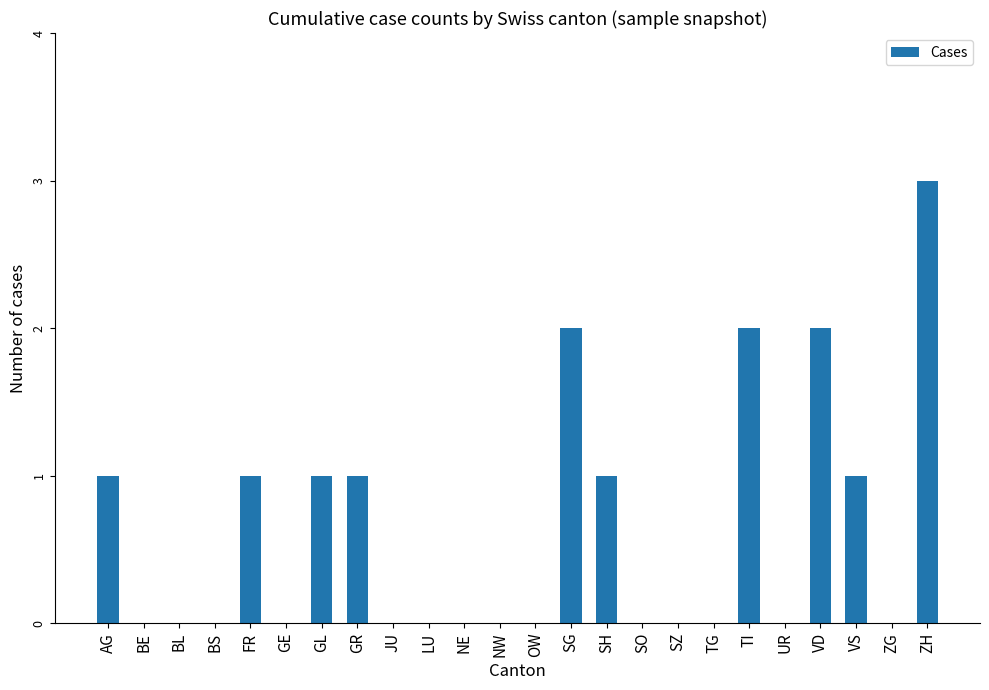

Reading left to right, extract all data points from this chart.

1	0	0	0	1	0	1	1	0	0	0	0	0	2	1	0	0	0	2	0	2	1	0	3